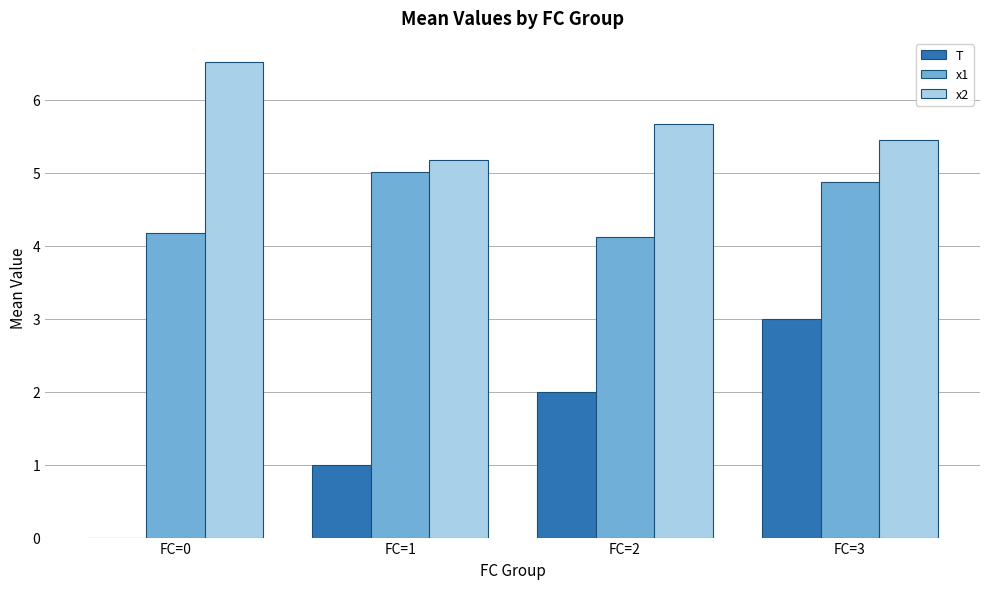

Count the number of categories in the chart.

4